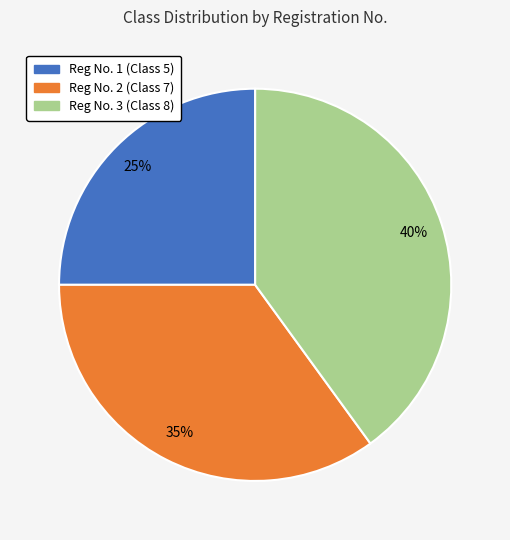

To the nearest percent, what percentage of the pie is Reg No. 3 (Class 8)?

40%